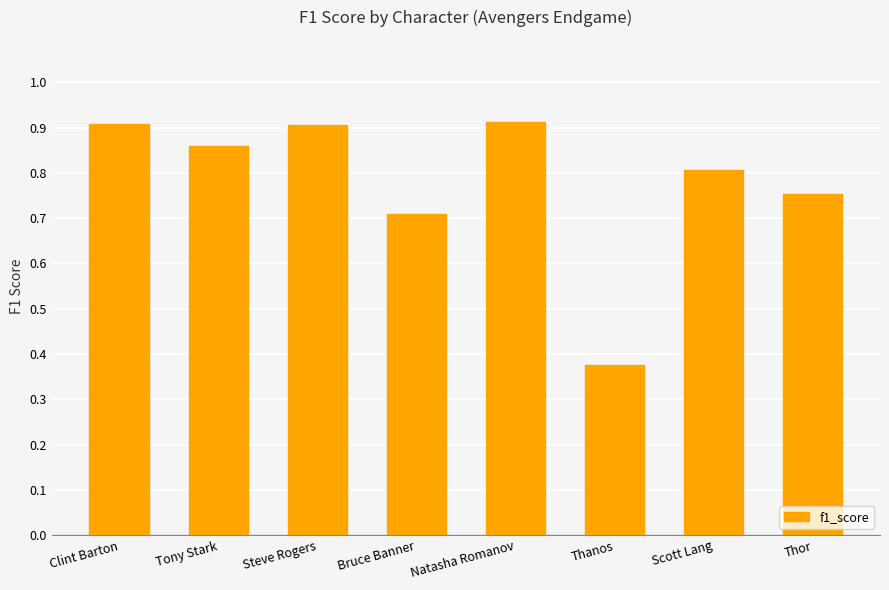

Which category has the lowest value across all series?

Thanos